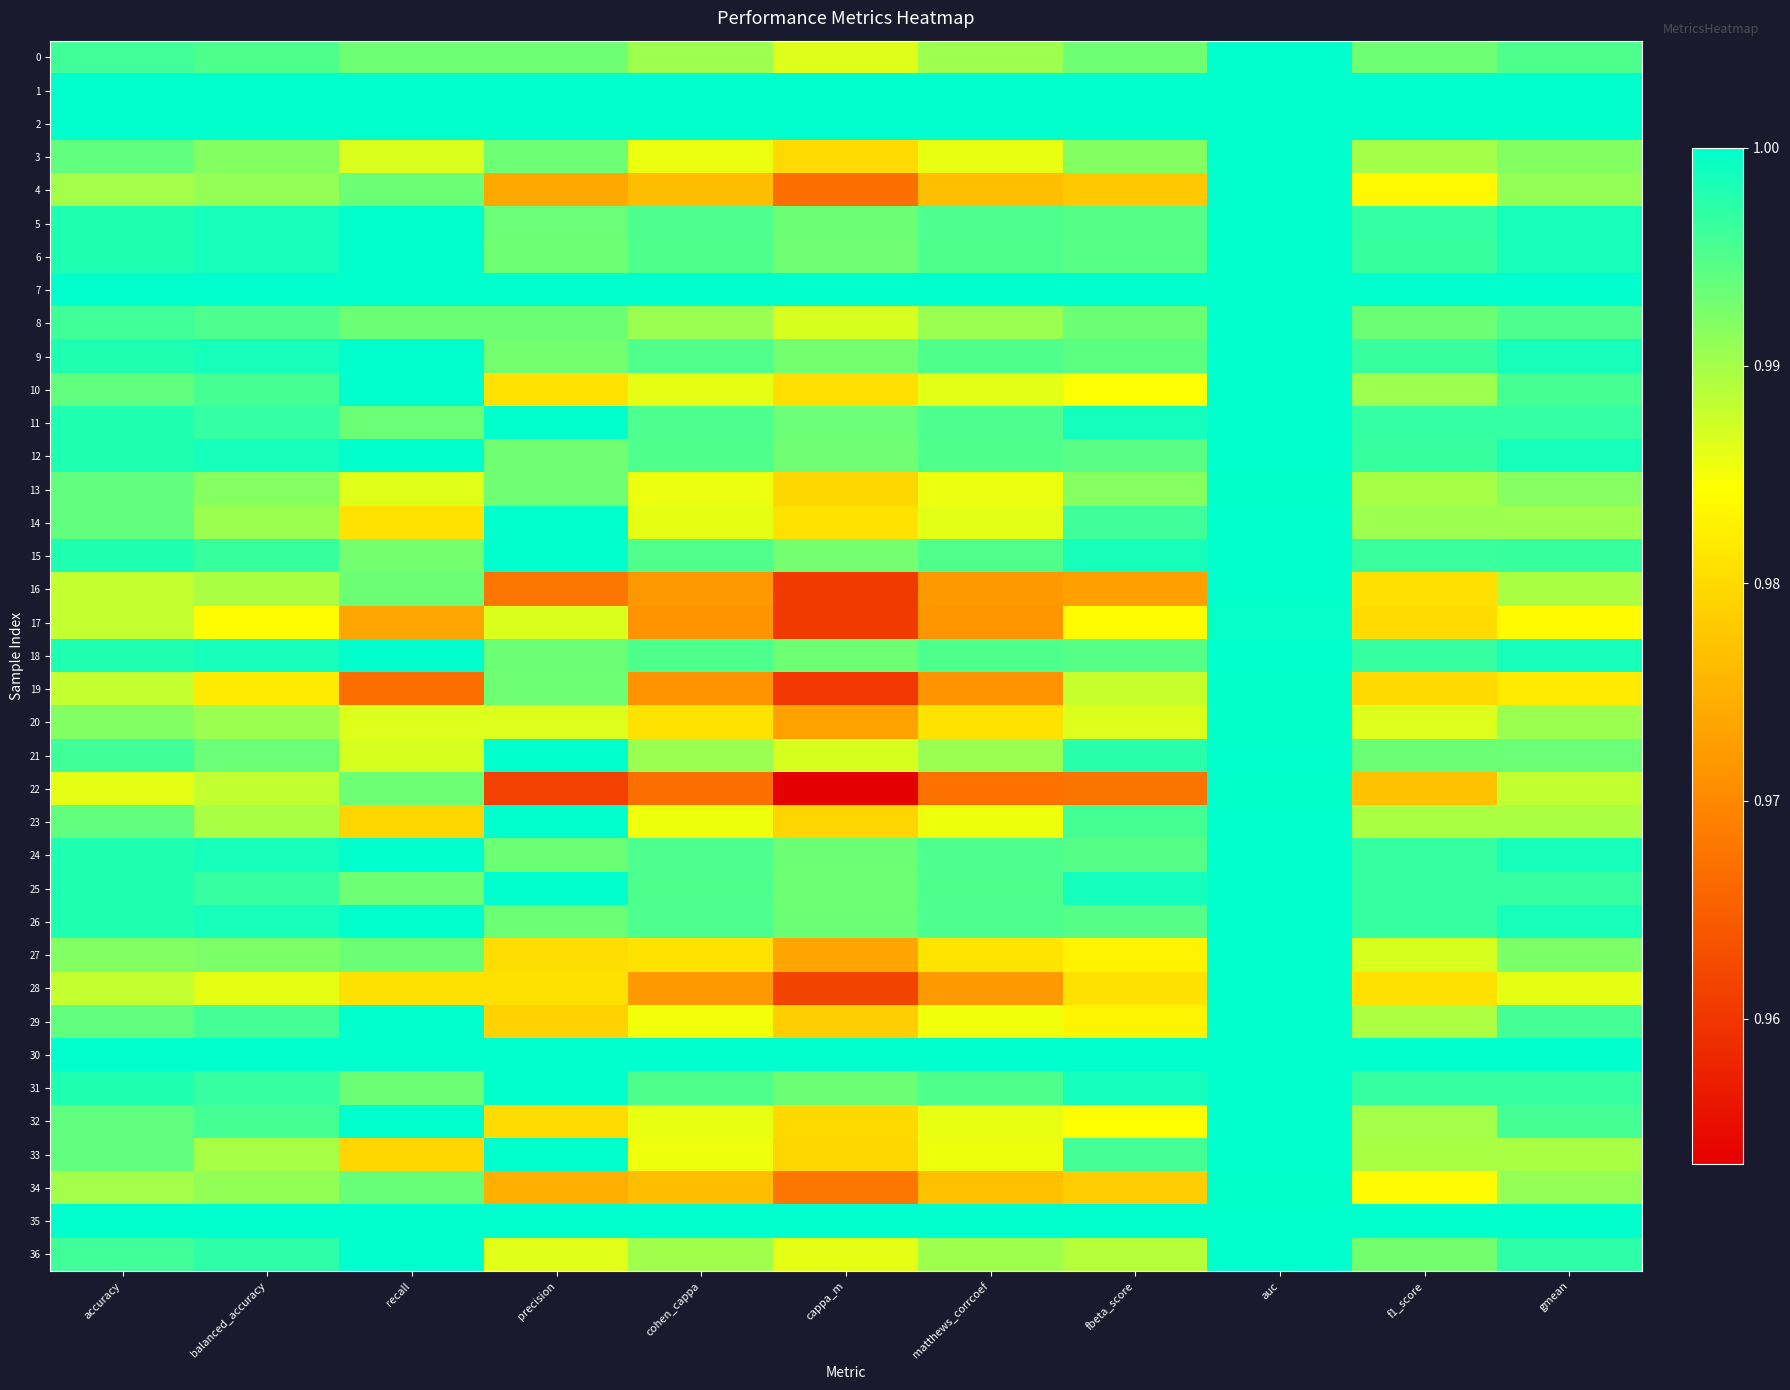

How many categories are shown in the chart?

11